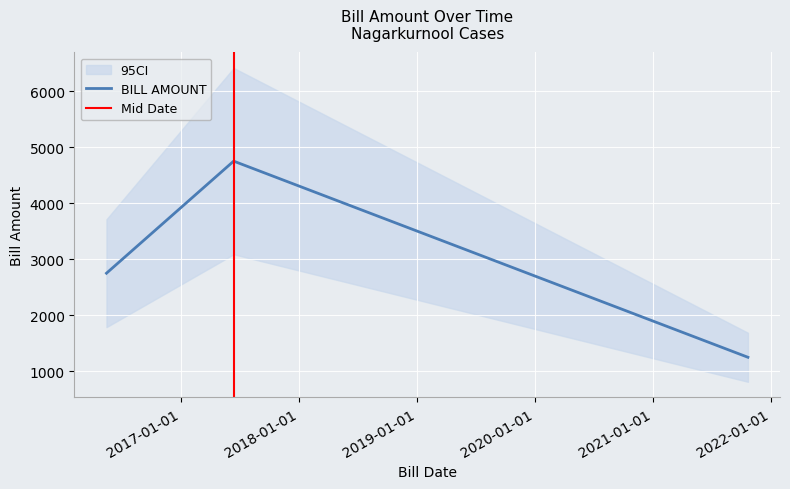

Approximately how many times larger is the value at 2016-05-14 compared to 2017-06-12?

0.6